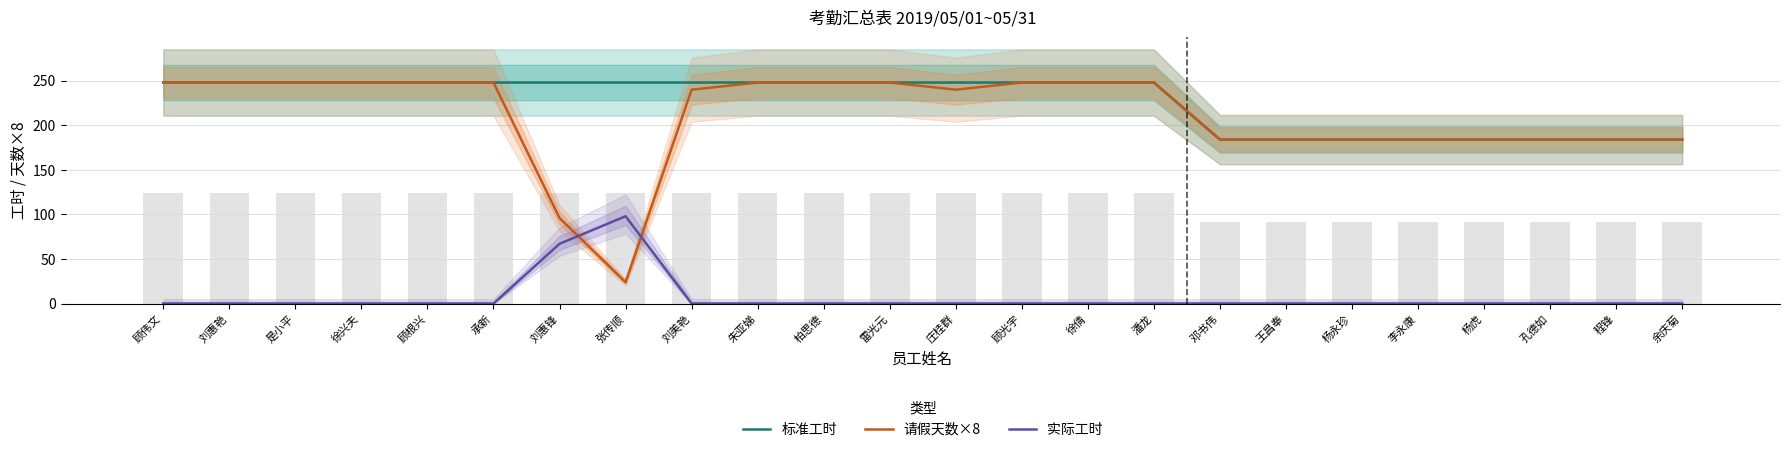

What are all the series names shown in the legend?

标准工时, 请假天数×8, 实际工时